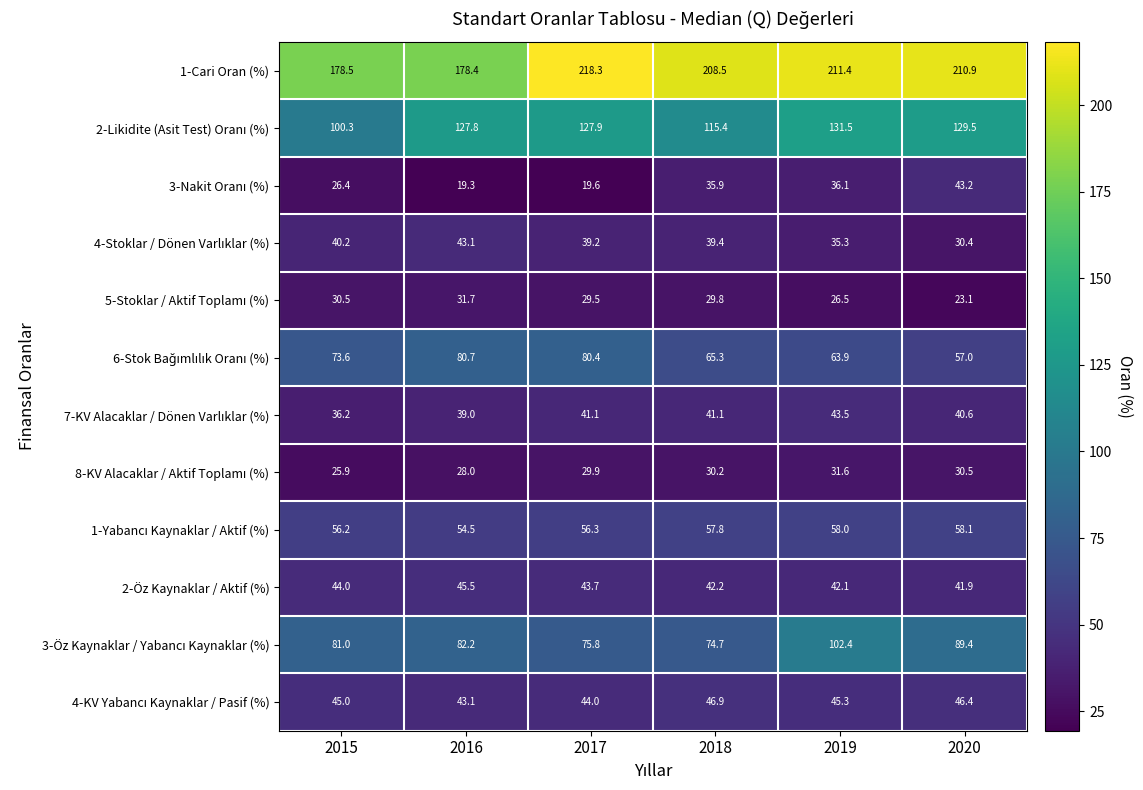

What is the spread (max minus min) of values at 2016?

159.1